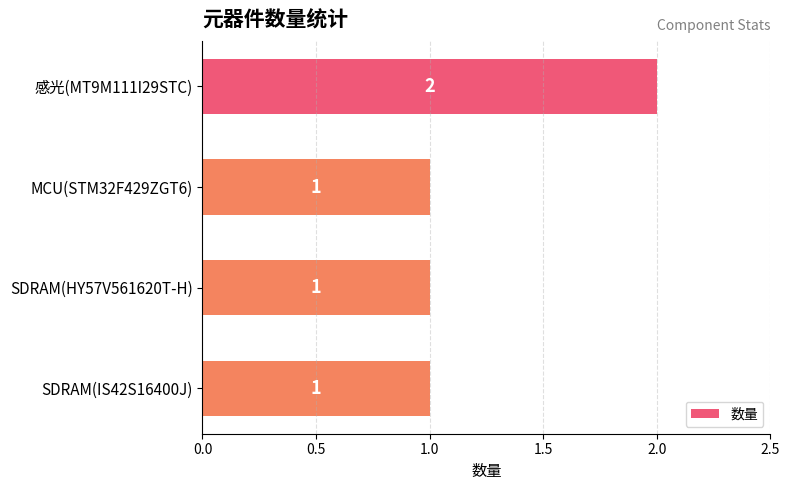

Reading top to bottom, what are all the values shown in this chart?

感光(MT9M111I29STC)=2	MCU(STM32F429ZGT6)=1	SDRAM(HY57V561620T-H)=1	SDRAM(IS42S16400J)=1